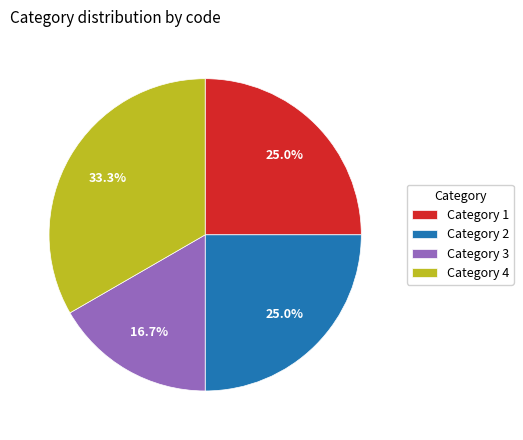

Is there a majority slice in this chart?

No